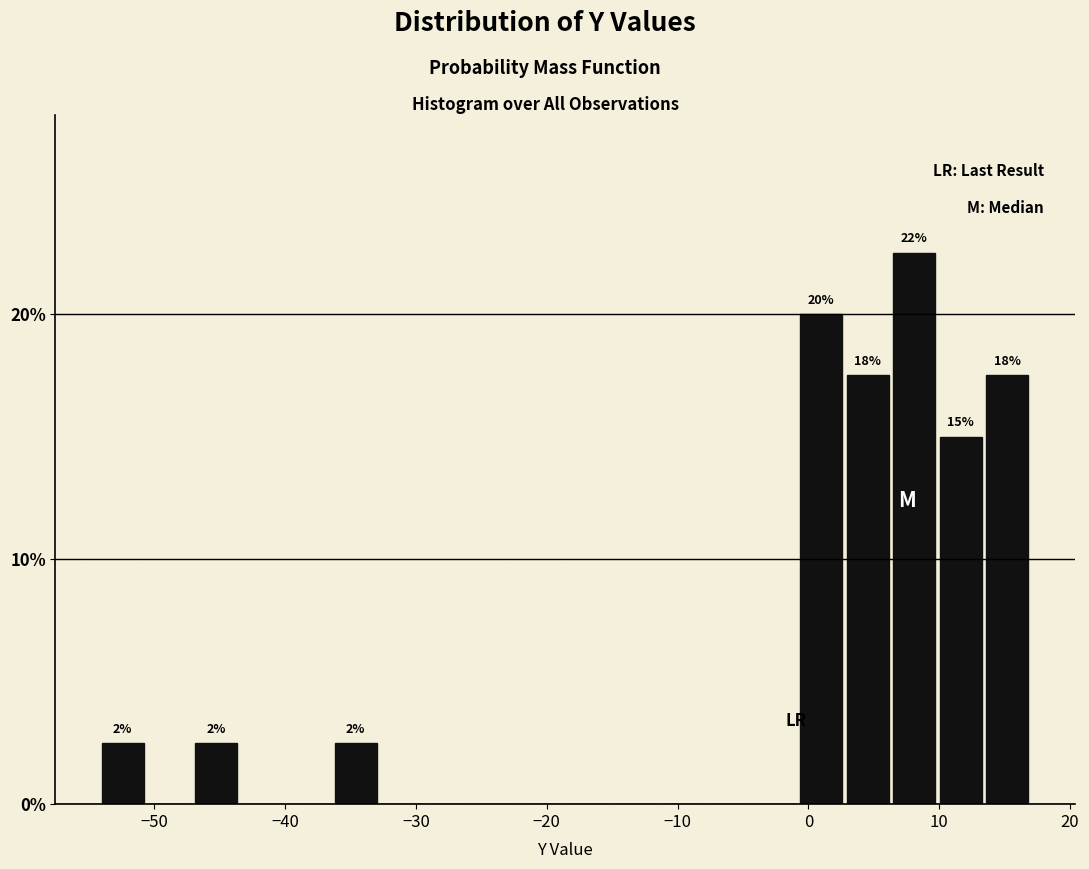

Read against the x-axis, roughly where is the centre of the tallest bar?

8